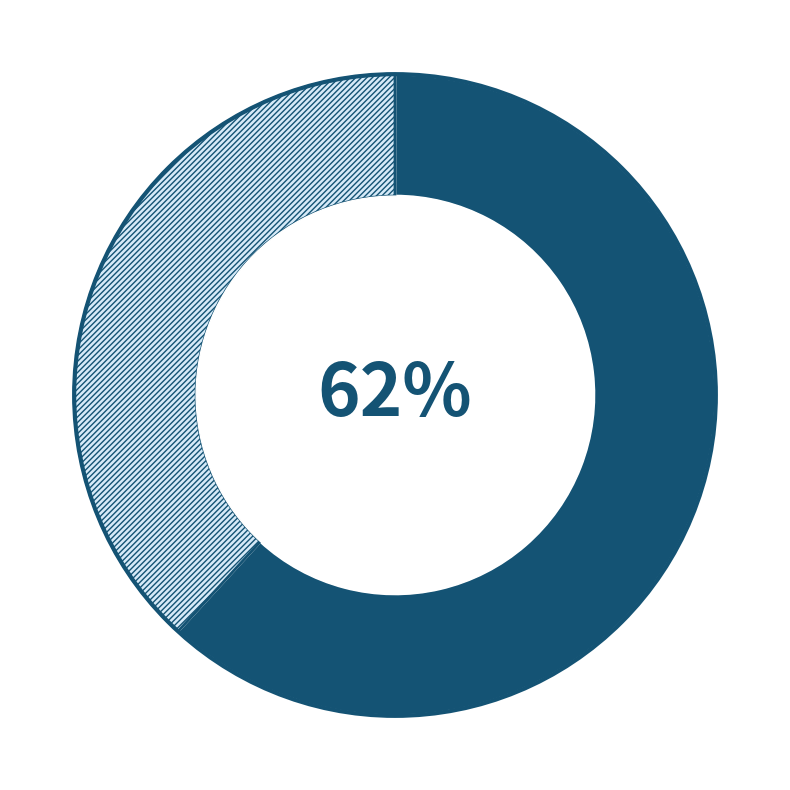

How many segments does this pie chart have?

2